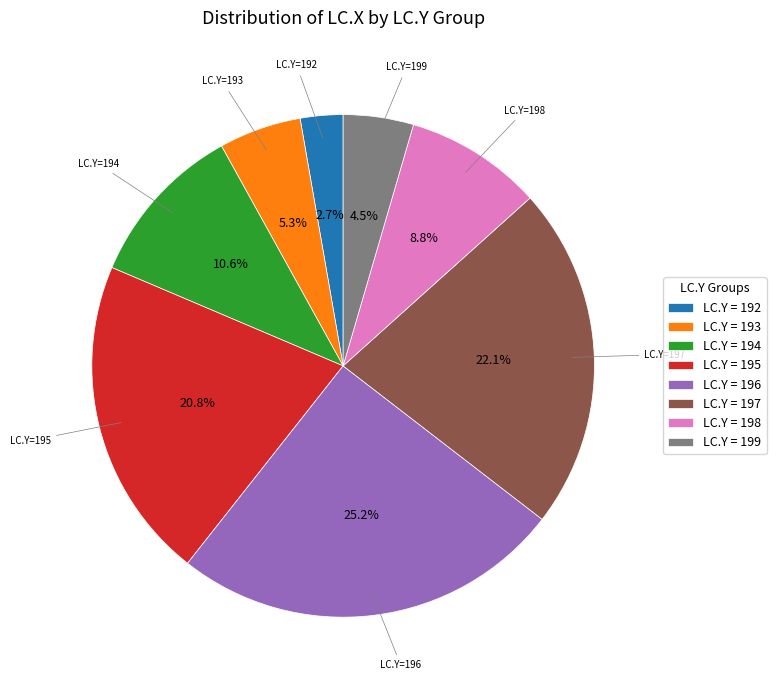

Is there any slice that represents more than half of the pie?

No